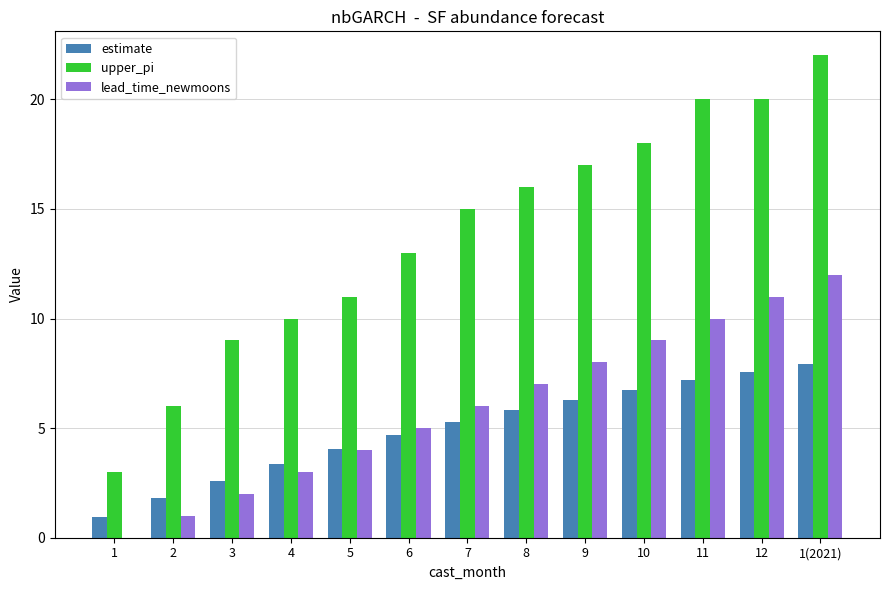

What is the maximum value for lead_time_newmoons?

12.0